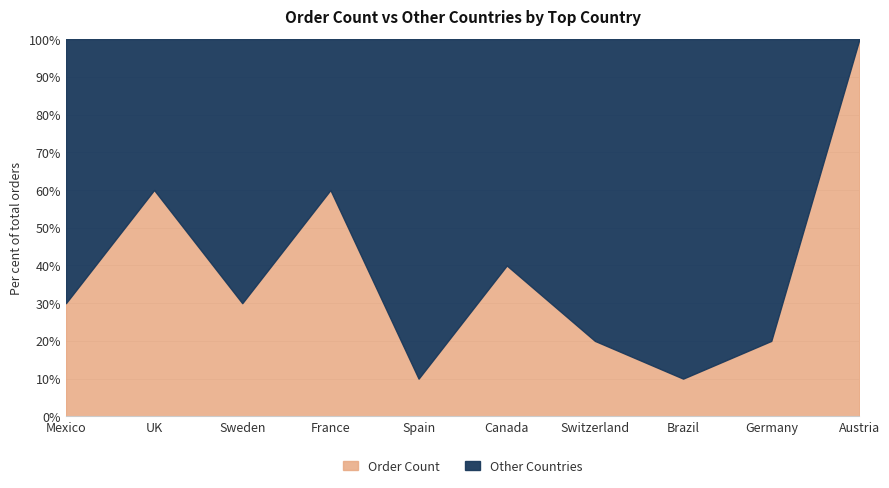

True or false: Other Countries and Order Count cross at least once.

True